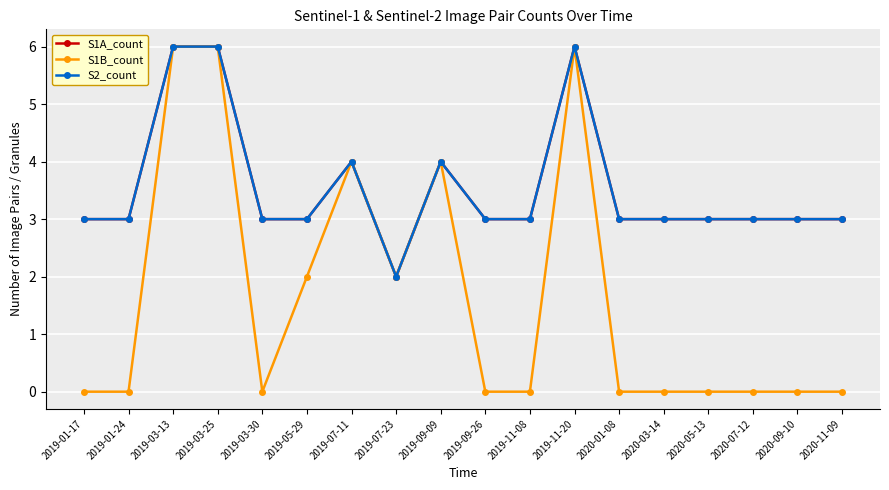

Between 2019-03-30 and 2020-11-09, which series saw the biggest shift?

S1A_count